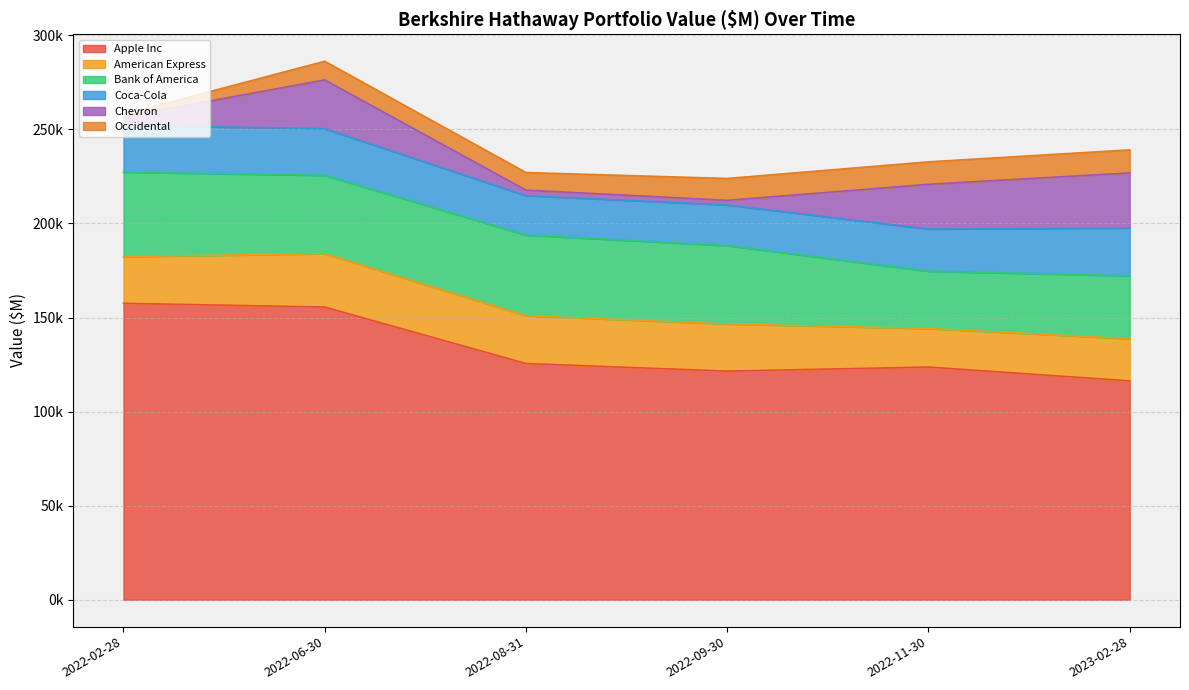

Where is Apple Inc nearest to the value 136916?

2022-08-31